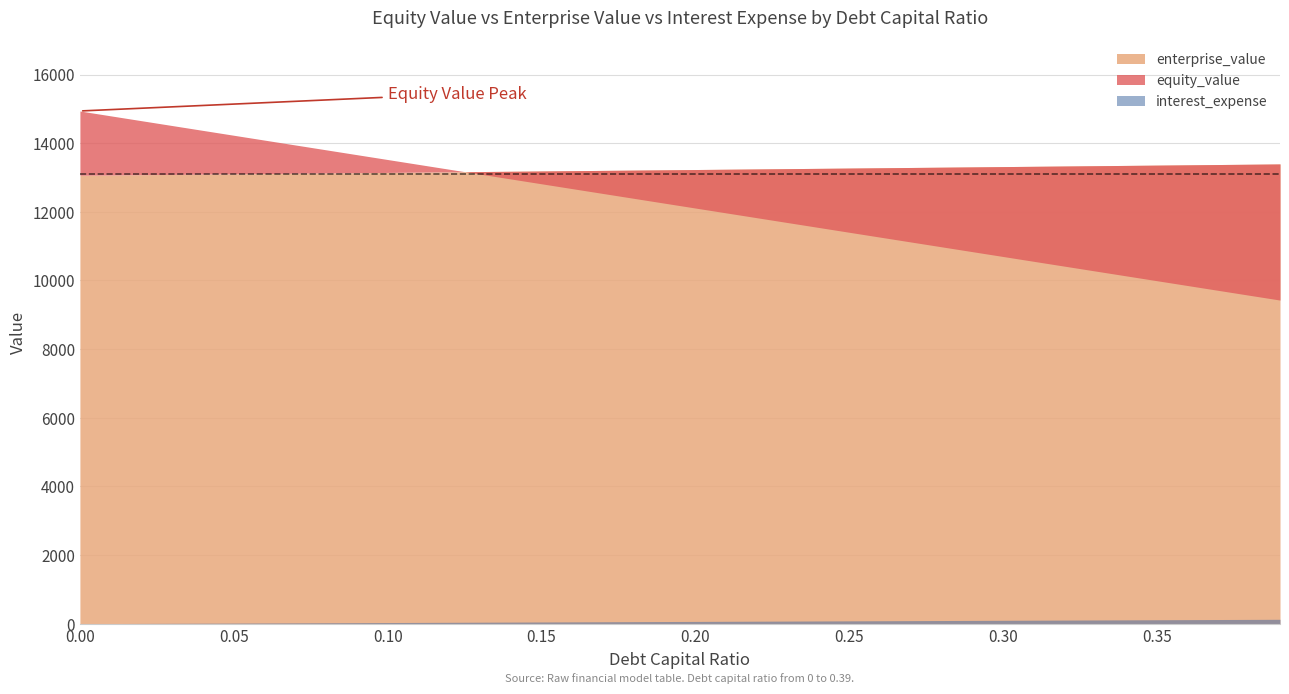

True or false: interest_expense has more than 1 interior local peaks.

False